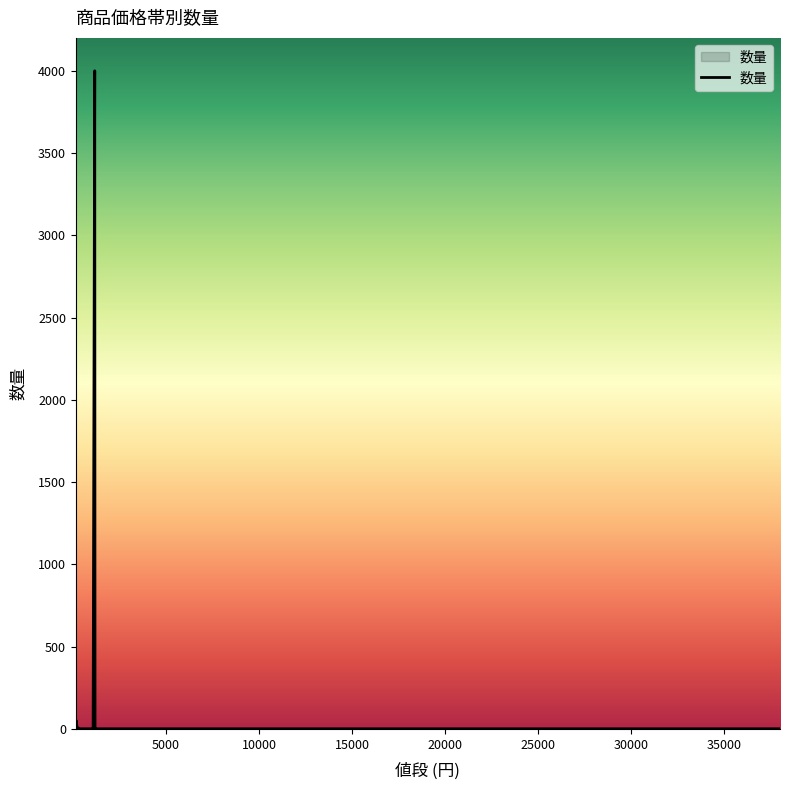

What is the maximum value shown in the chart?

4000